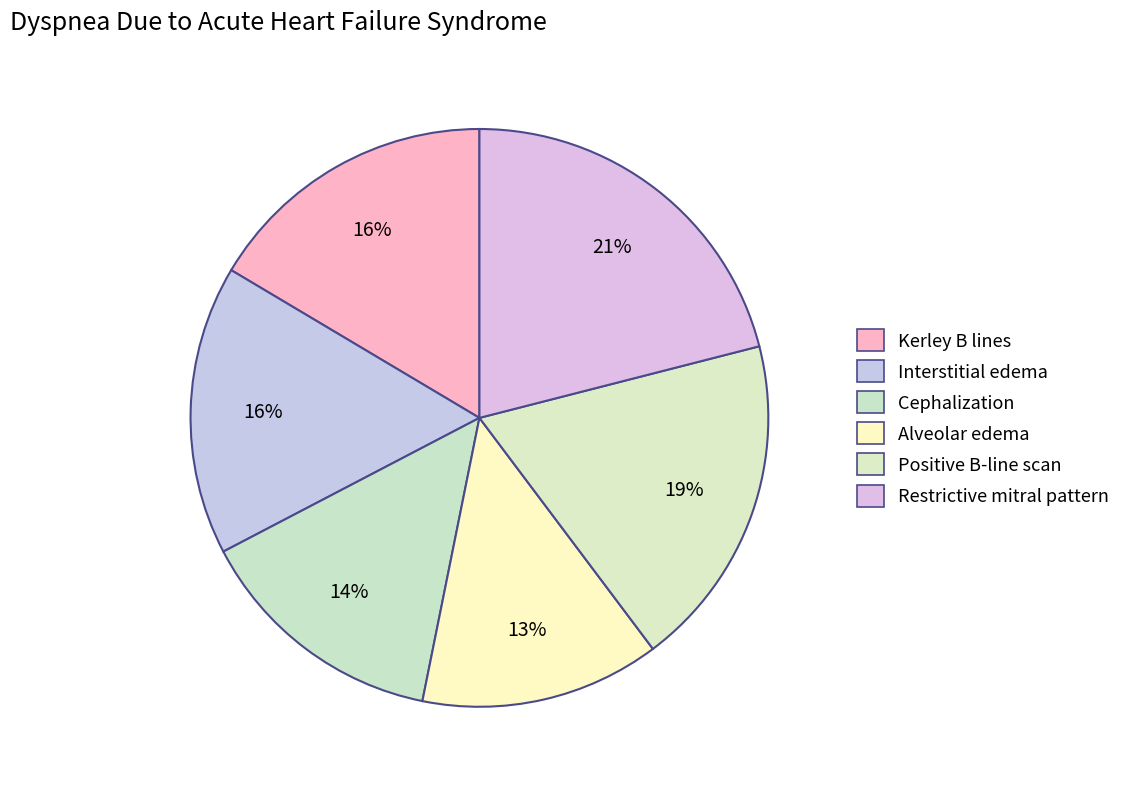

How much of the chart is everything except Restrictive mitral pattern?

79.0%